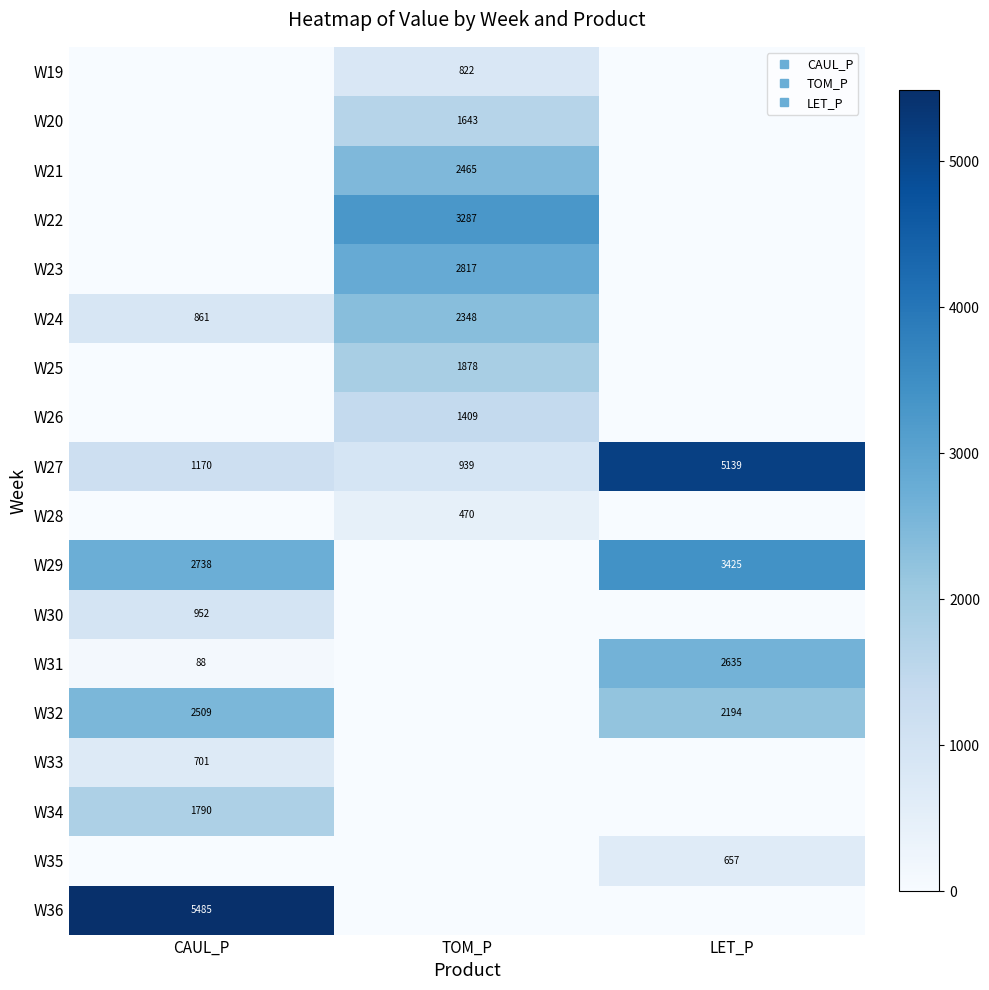

Is it true that W19 equals 1347.9 at TOM_P?

False